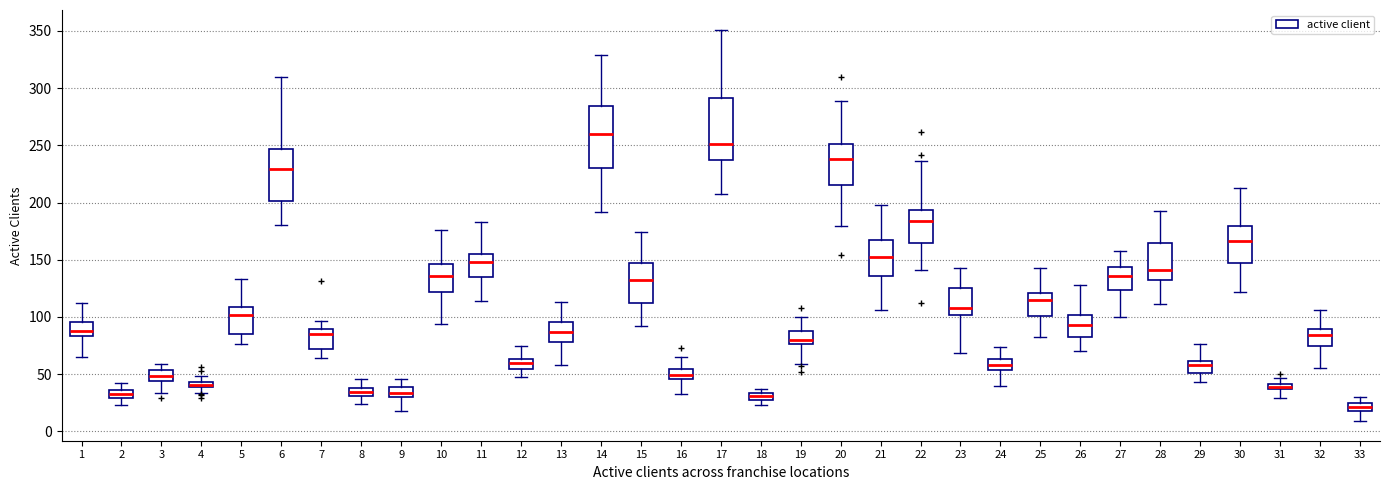

Which box's median line is the lowest?

33